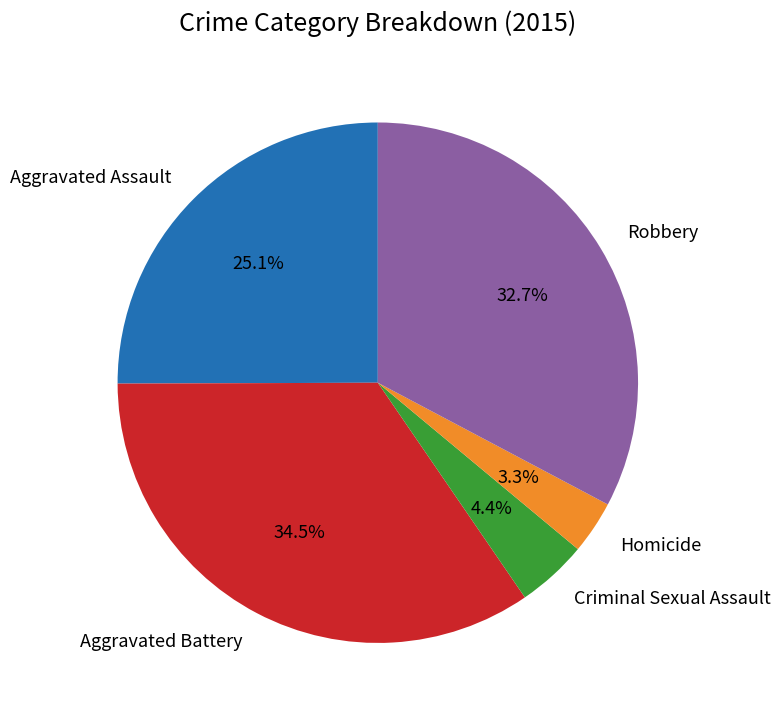

Rank the categories by value from lowest to highest.

Homicide, Criminal Sexual Assault, Aggravated Assault, Robbery, Aggravated Battery